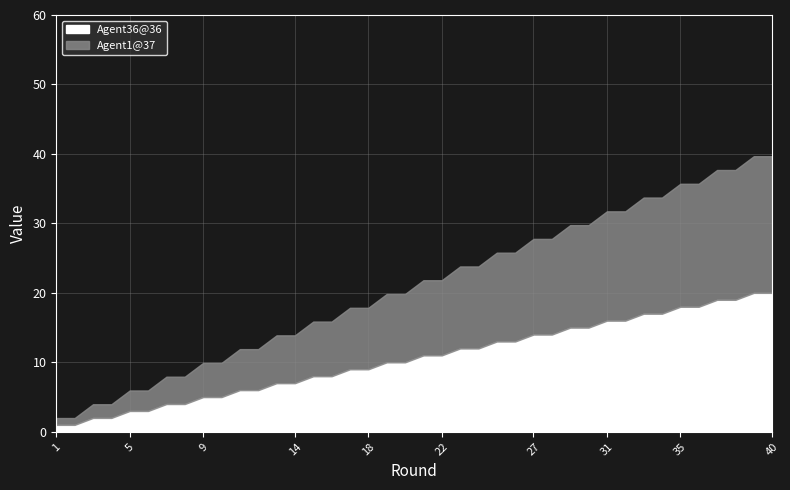

Rank the series by their maximum value, from highest to lowest.

Agent36@36, Agent1@37